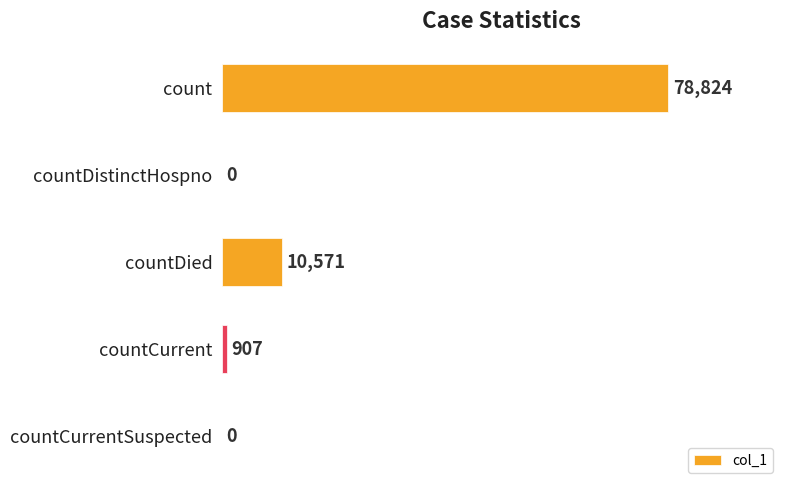

How many series are shown in this chart?

1